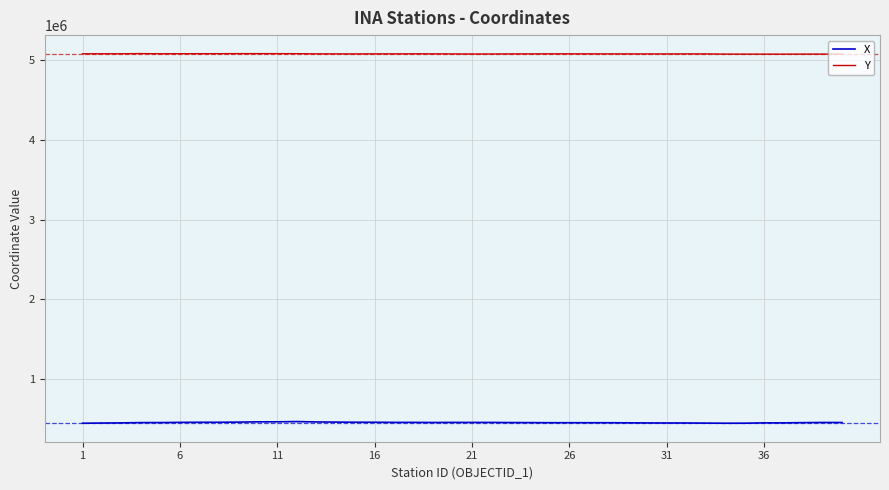

What is the average value of the Y series?

5073730.5